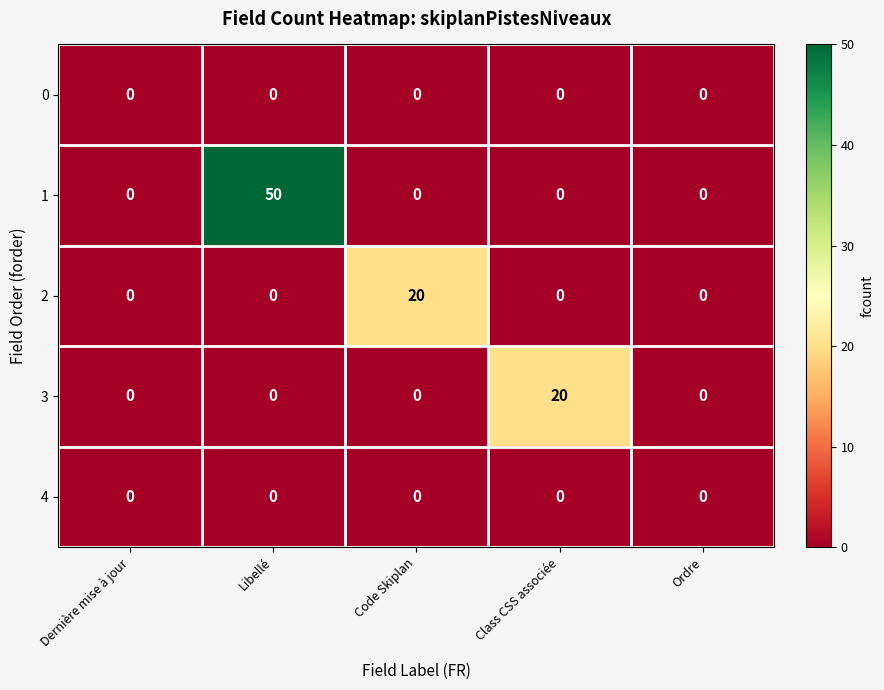

What is the sum of the 2 values at Libellé and Code Skiplan?

20